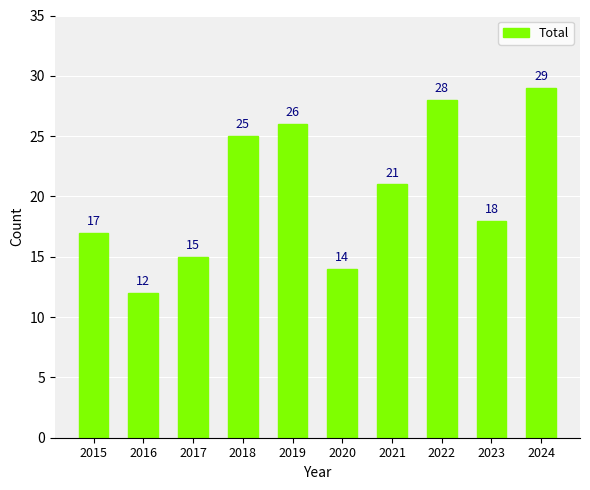

At which label is the value closest to 20?

2021